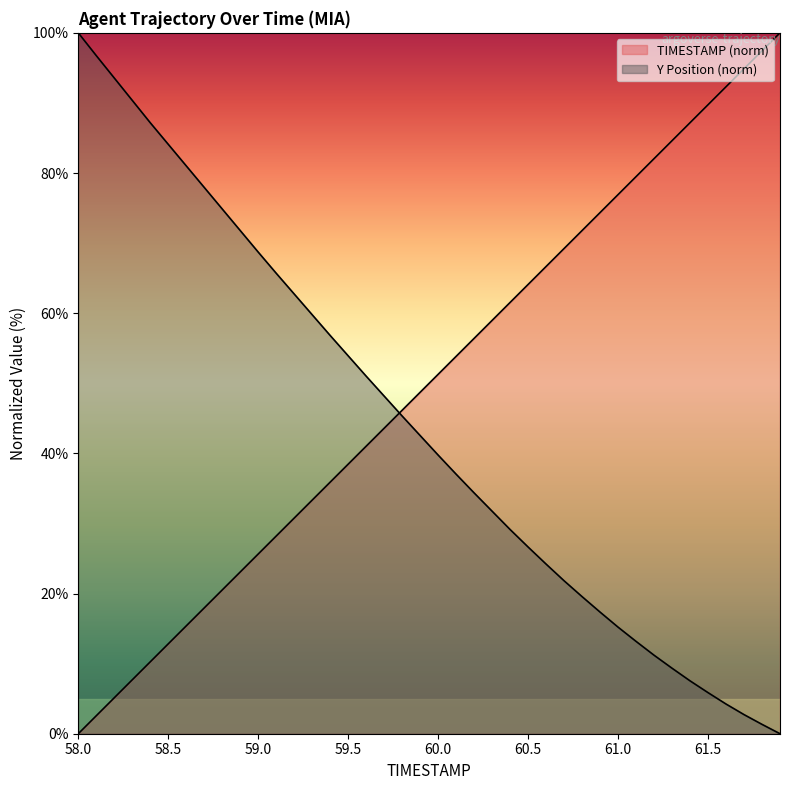

How many values in the Y series exceed 42?

20